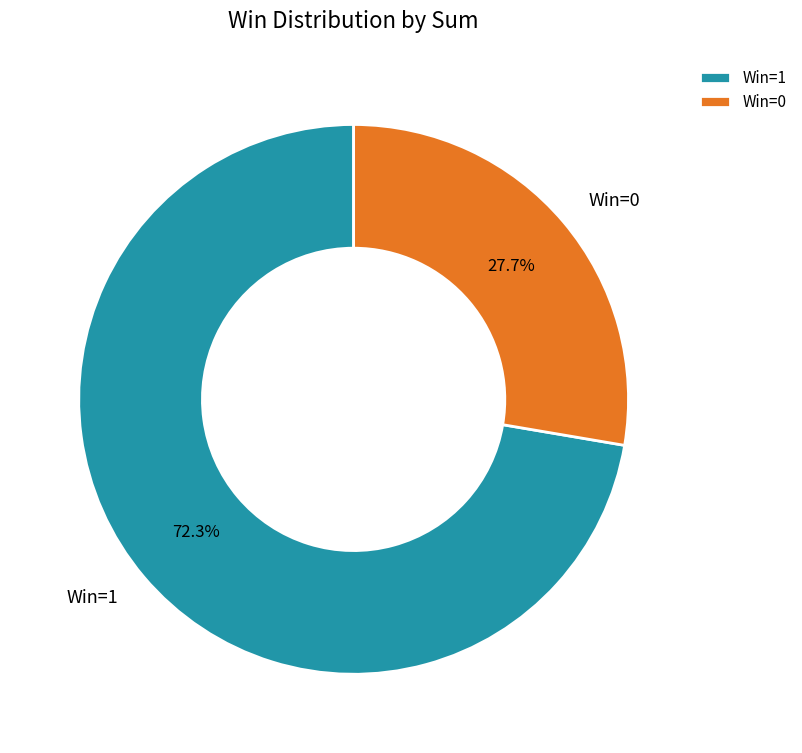

Is there a majority slice in this chart?

Yes